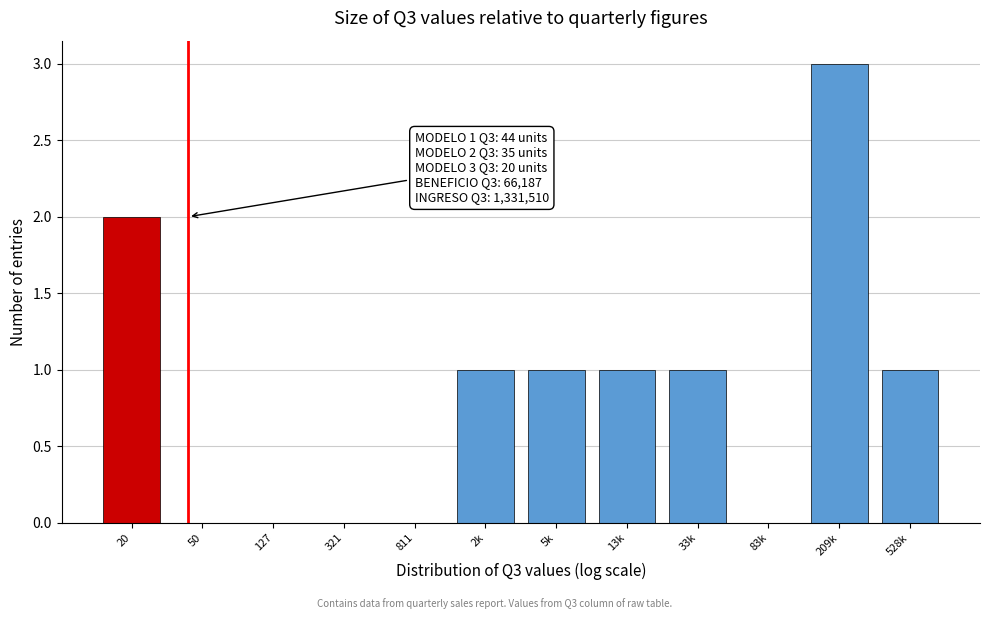

Reading left to right, extract all data points from this chart.

20=2	50=0	127=0	321=0	811=0	2k=1	5k=1	13k=1	33k=1	83k=0	209k=3	528k=1